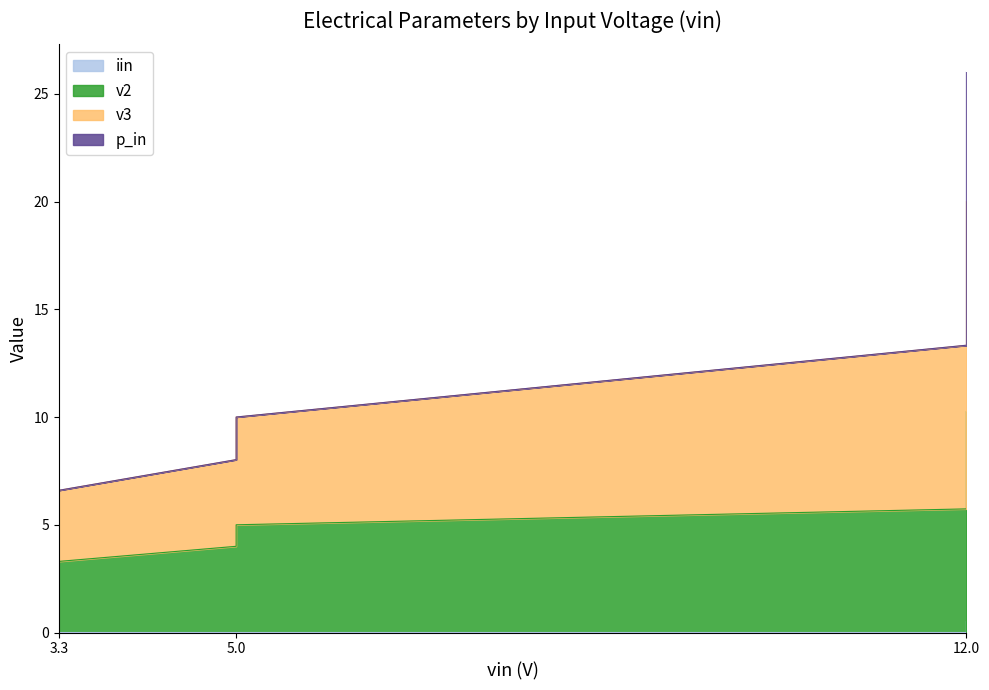

What is the label of the 4th point from the left?

5.0